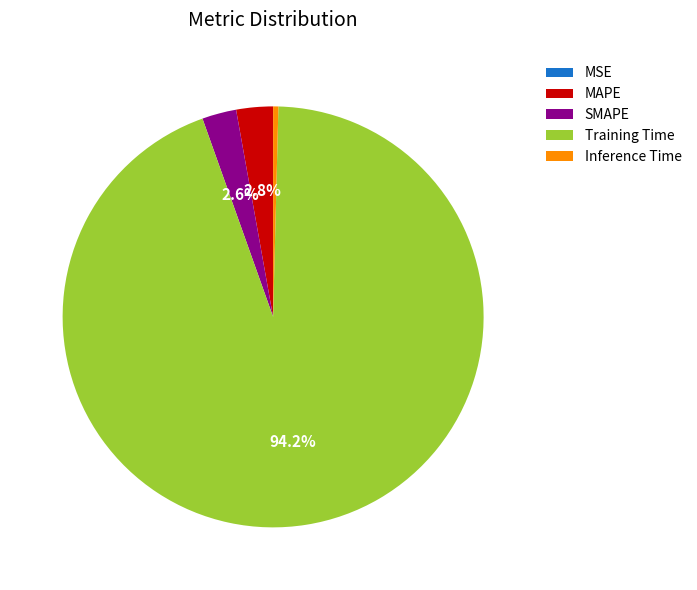

Between SMAPE and Inference Time, which is larger?

SMAPE